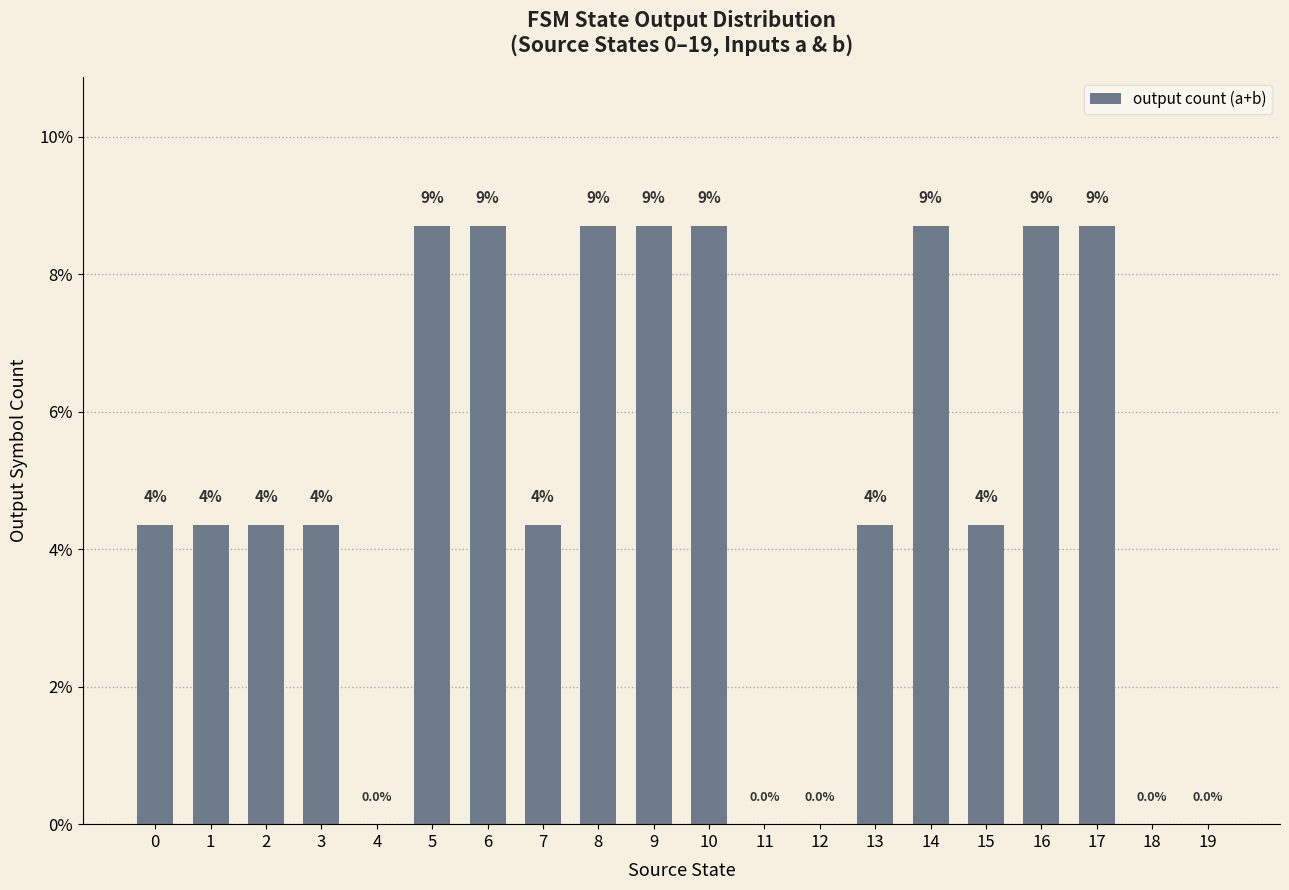

What is the sum of the values at 11 and 2?

4.3